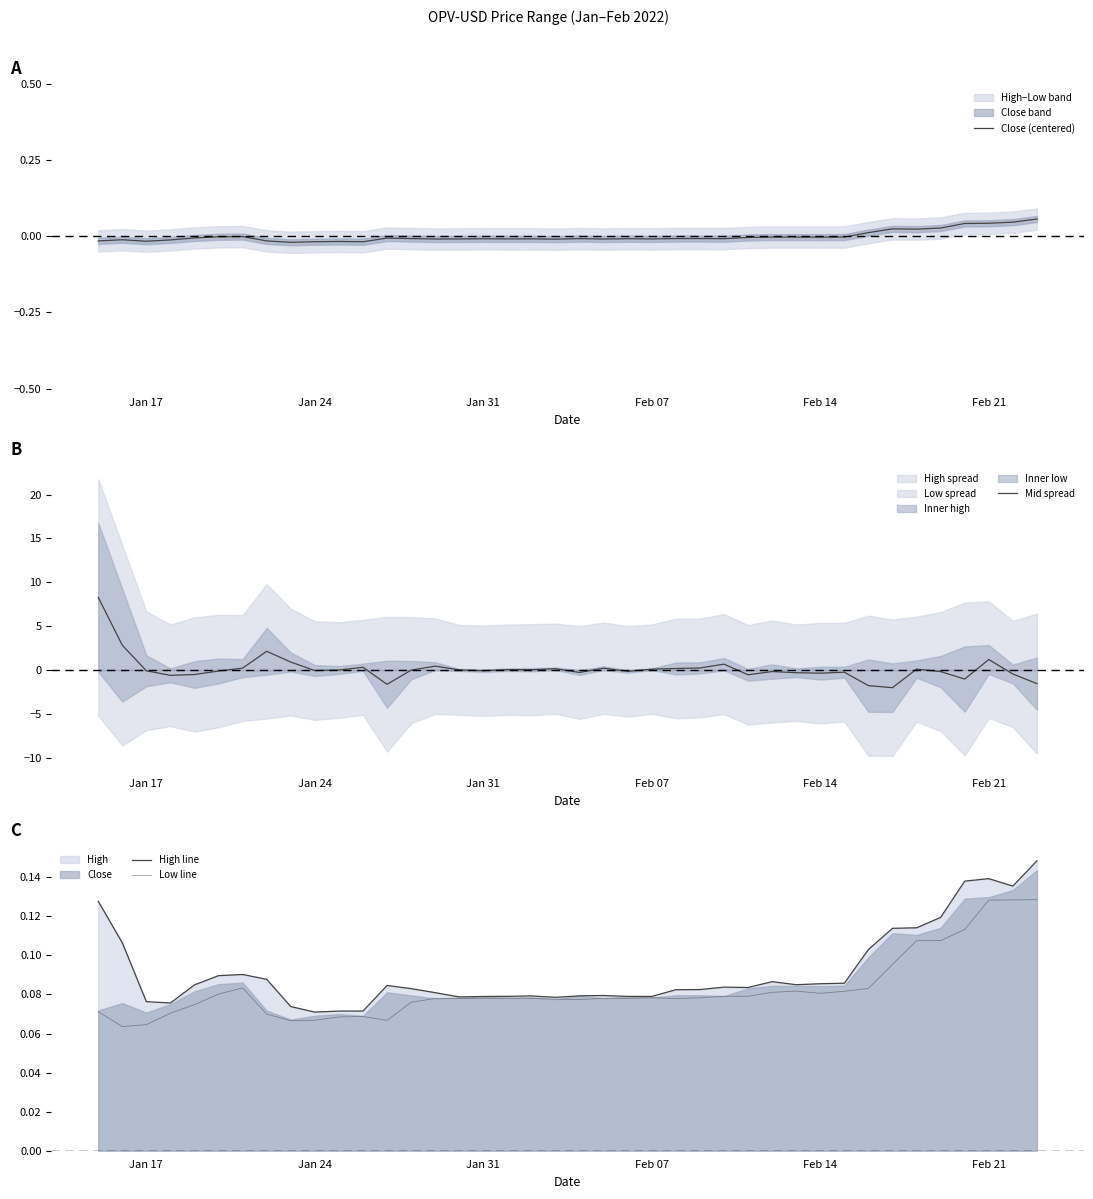

How many data points does each series have?

40